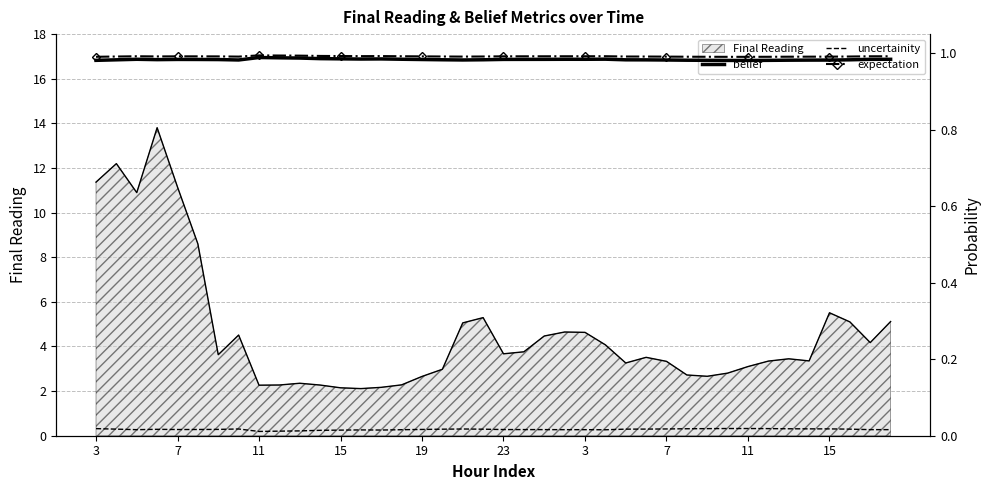

True or false: belief and uncertainity intersect in this chart.

False